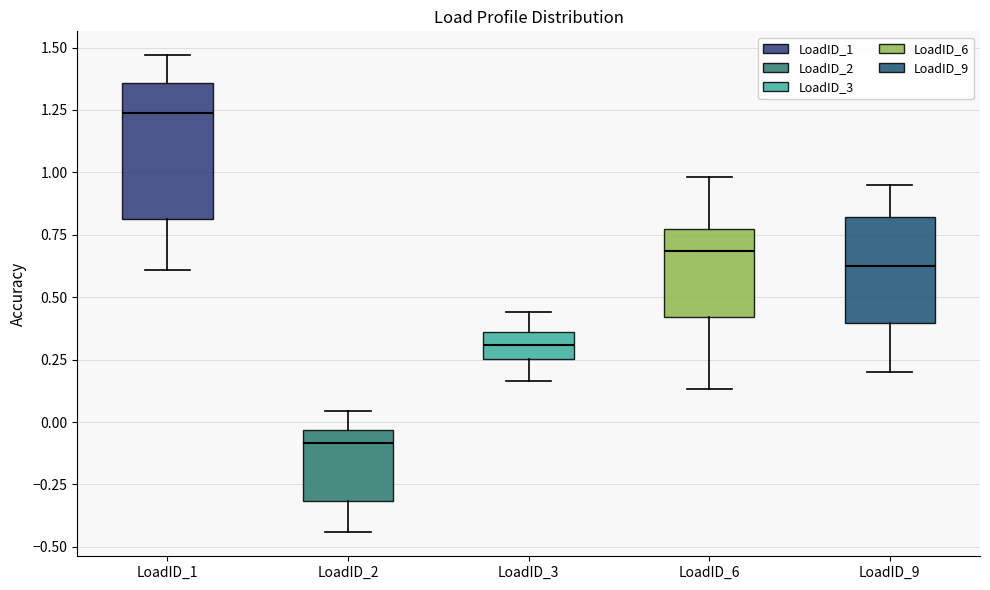

Reading left to right, read every box against the y-axis: the position of its median line, the range the box covers, and the ends of its whiskers. The values are not printed on the chart, so give them approximately, as read against the axis.

LoadID_1: median 1.25, box 0.80 to 1.35, whiskers 0.60 to 1.45
LoadID_2: median -0.10, box -0.30 to -0.05, whiskers -0.45 to 0.05
LoadID_3: median 0.30, box 0.25 to 0.35, whiskers 0.15 to 0.45
LoadID_6: median 0.70, box 0.40 to 0.75, whiskers 0.15 to 1.00
LoadID_9: median 0.60, box 0.40 to 0.80, whiskers 0.20 to 0.95